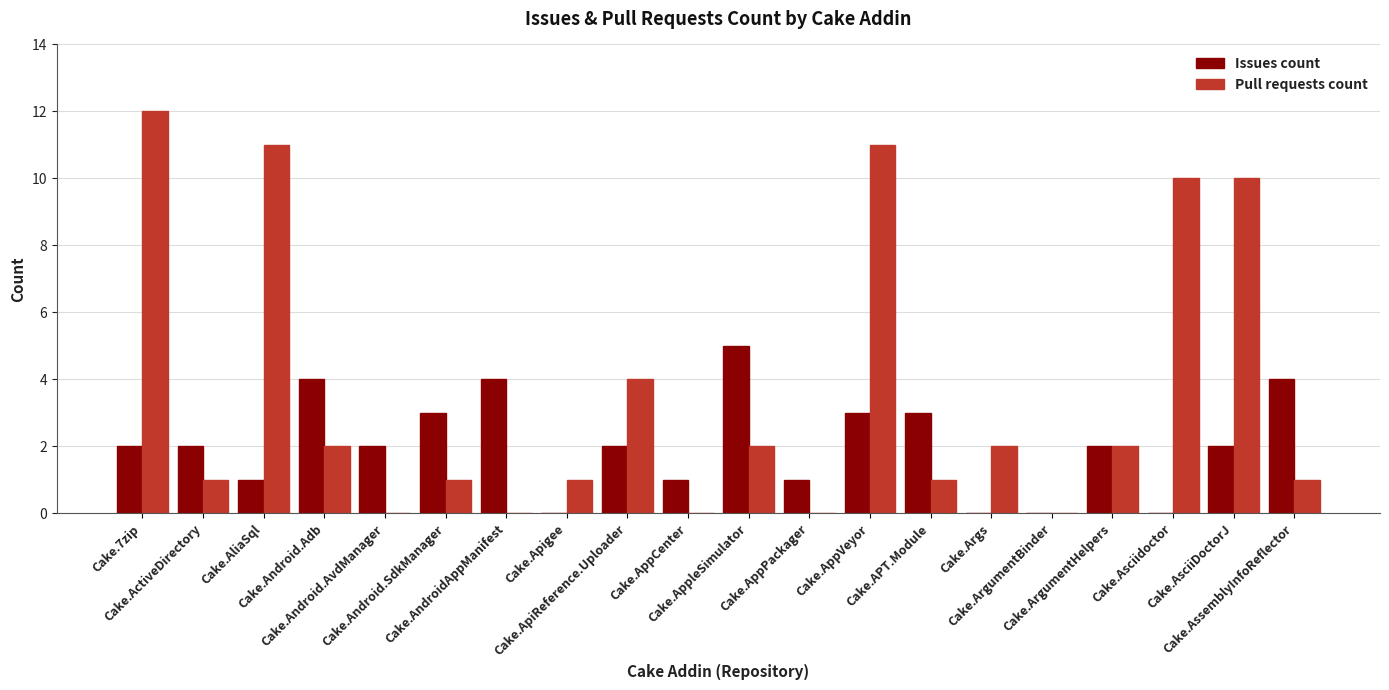

How many categories are shown in the chart?

20